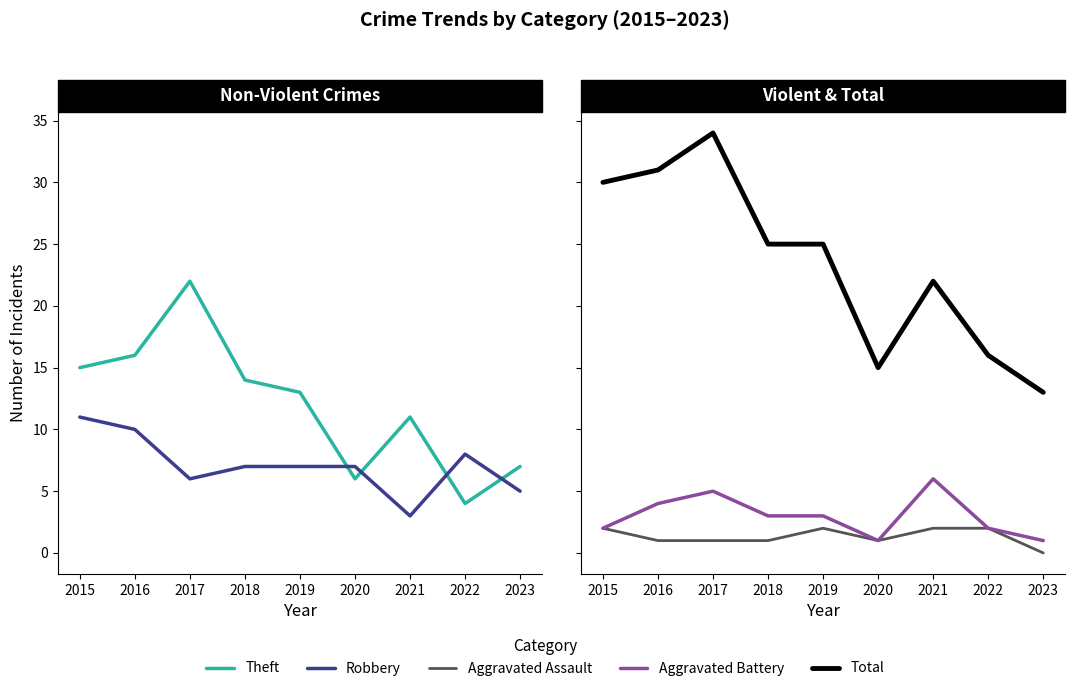

Which series has the largest range (max minus min)?

Total